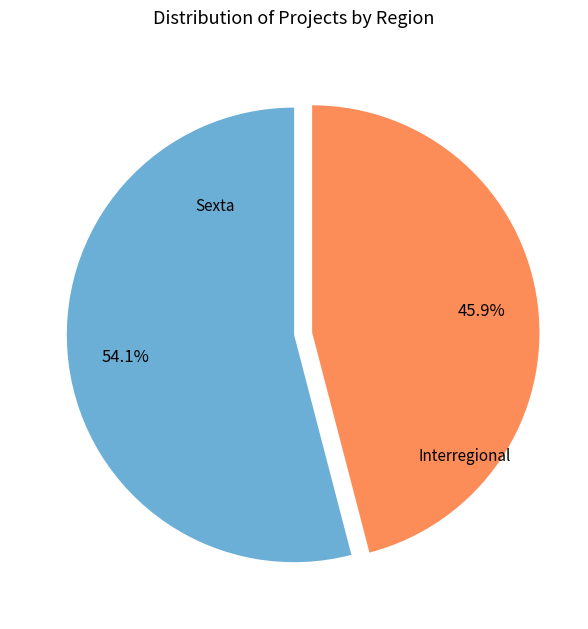

To the nearest percent, what percentage of the pie is Sexta?

54%